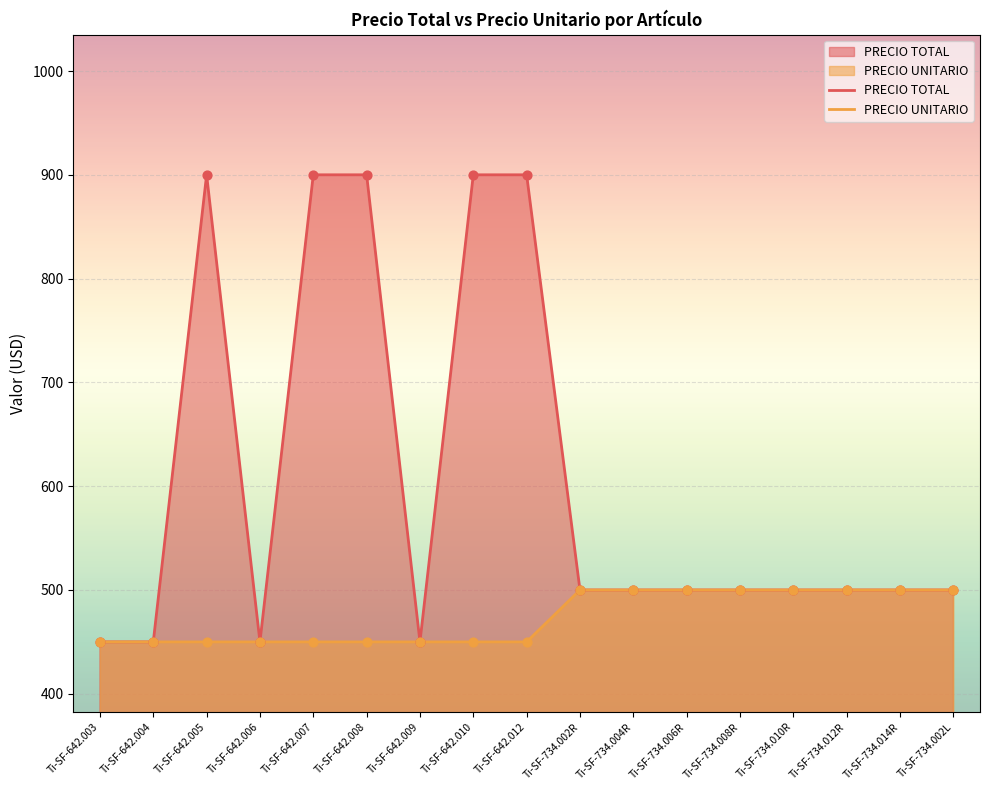

Which series reaches the maximum Y coordinate?

PRECIO TOTAL